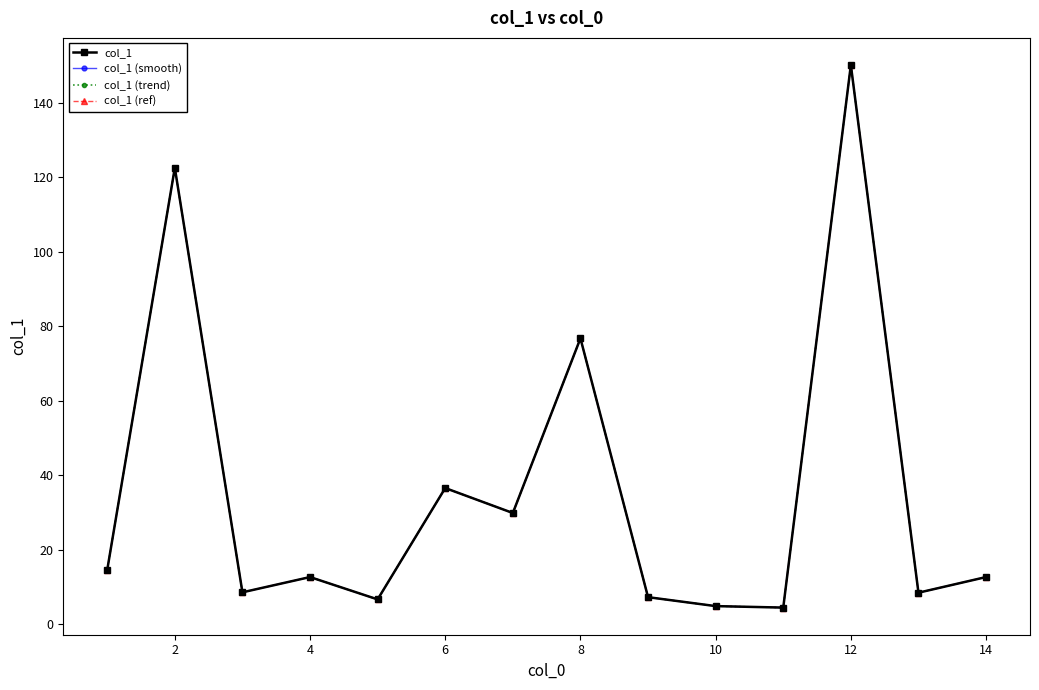

Does the chart have visible grid lines?

No